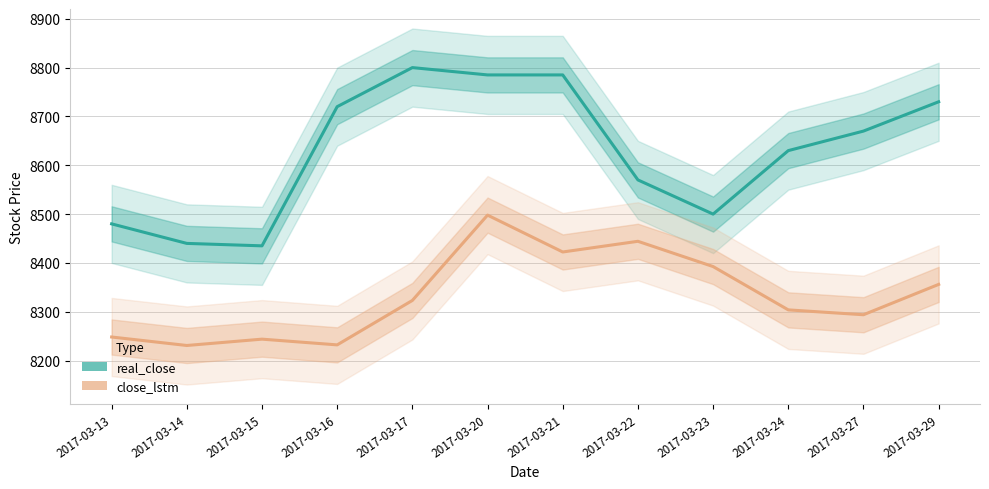

Is this an area chart (filled region under the line)?

No